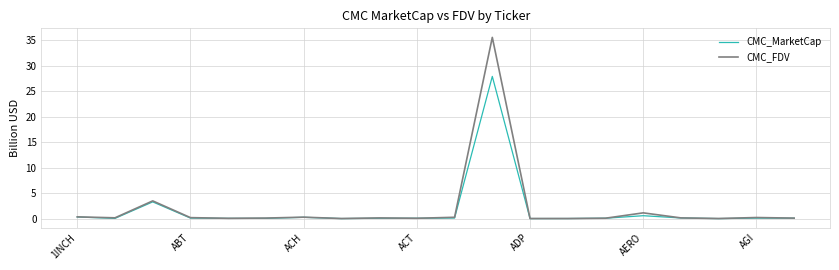

List the series in order of their peak value, lowest first.

CMC_MarketCap, CMC_FDV